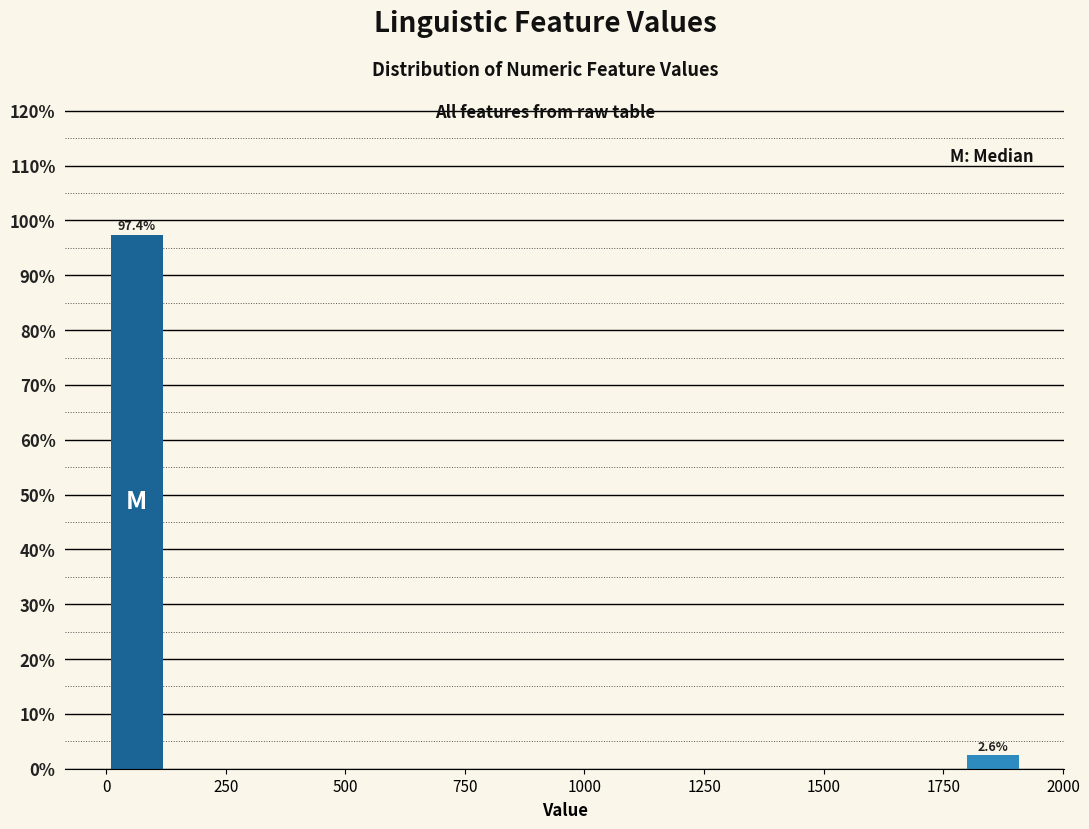

Read against the x-axis, roughly where is the centre of the tallest bar?

50